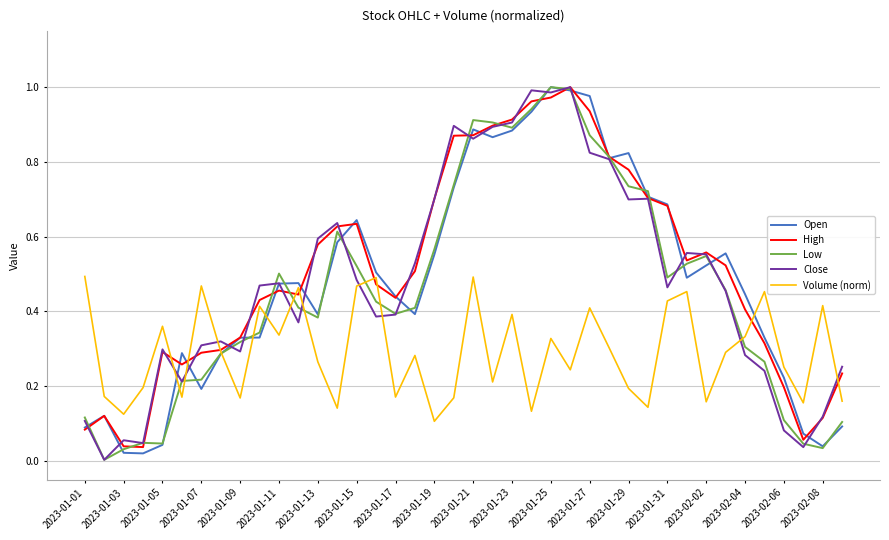

How many times do Volume (norm) and Close cross each other?

9